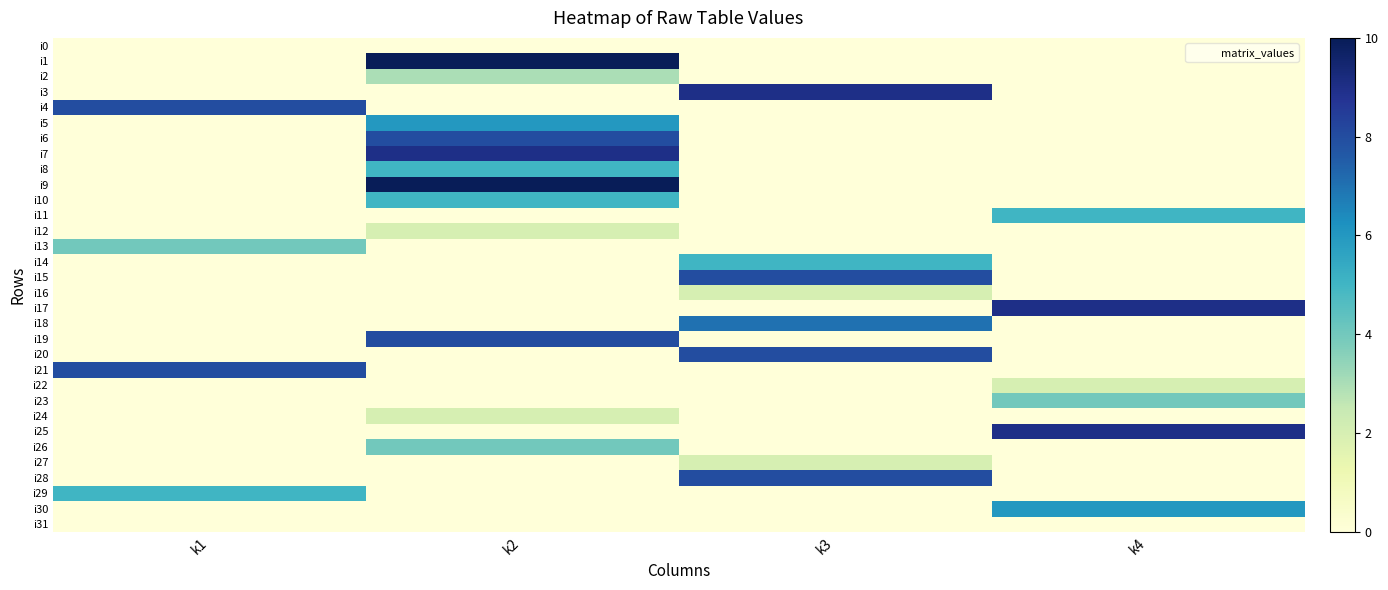

Between k2 and k3, which is larger?

k2